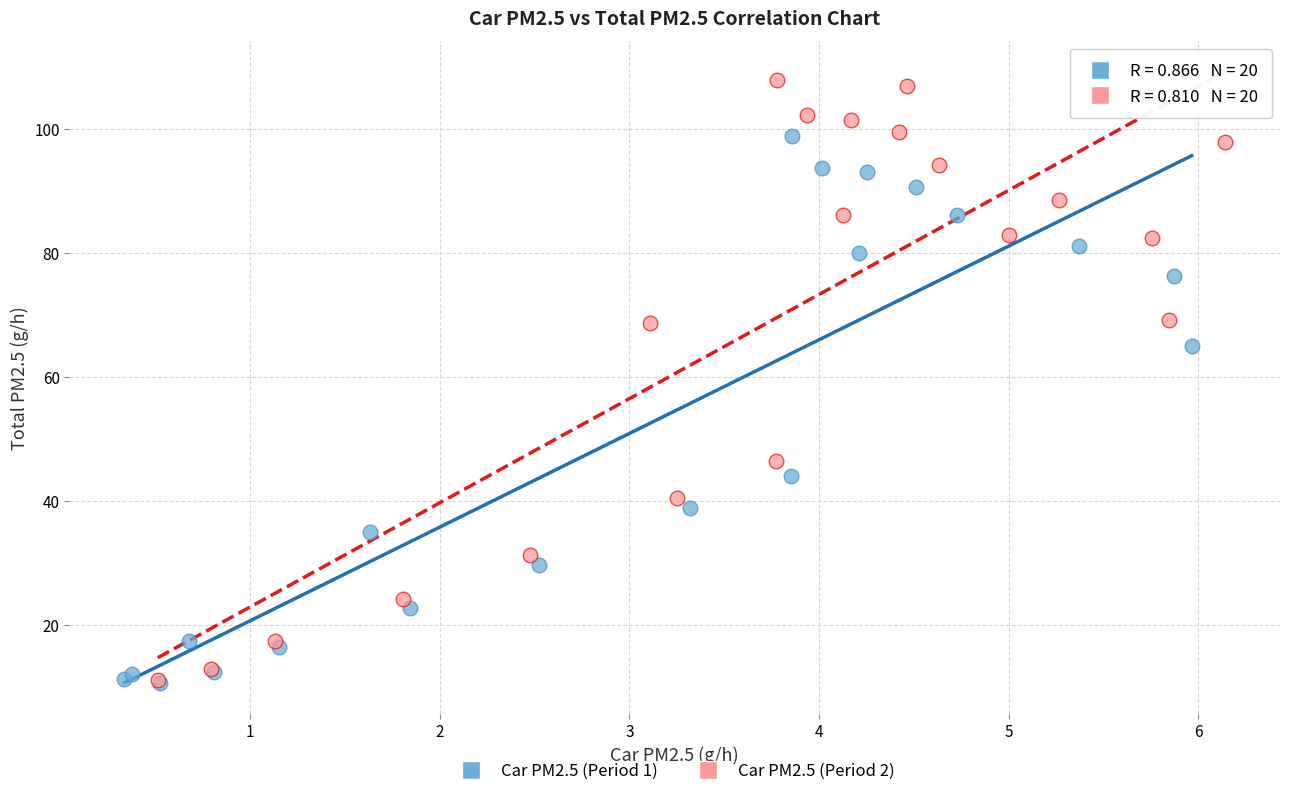

What are all the series names shown in the legend?

Car PM2.5 (Period 1), Car PM2.5 (Period 2)